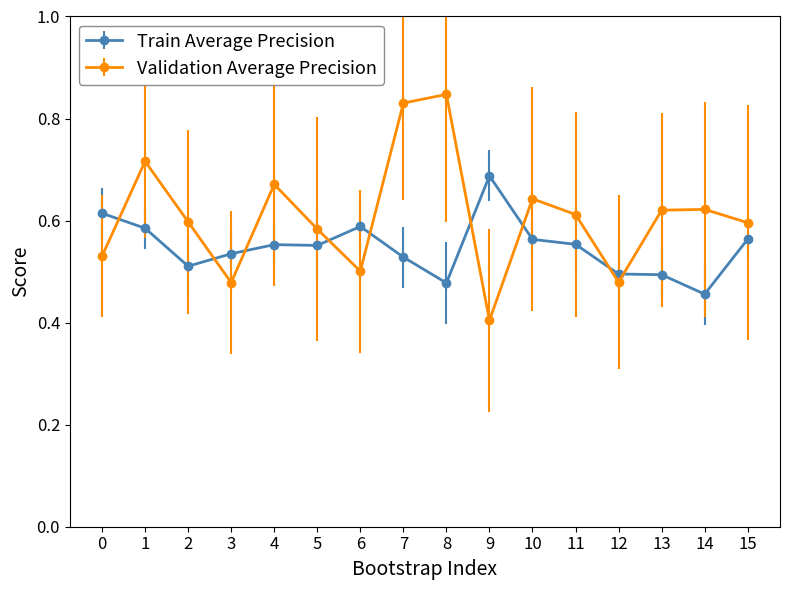

What is the minimum value shown in the chart?

0.4